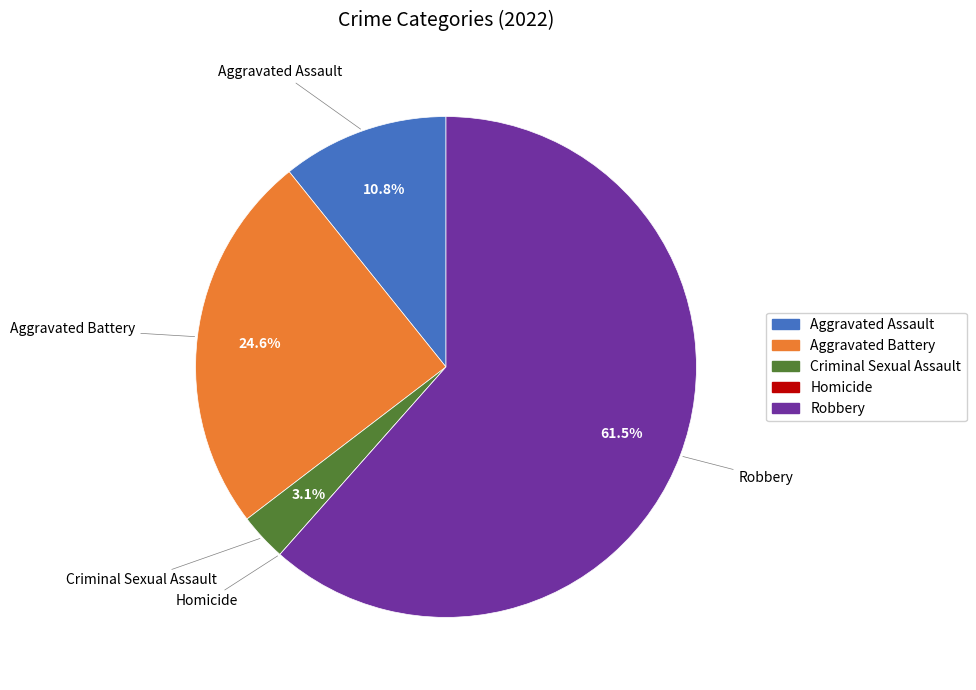

Which category has the biggest portion of the pie?

Robbery